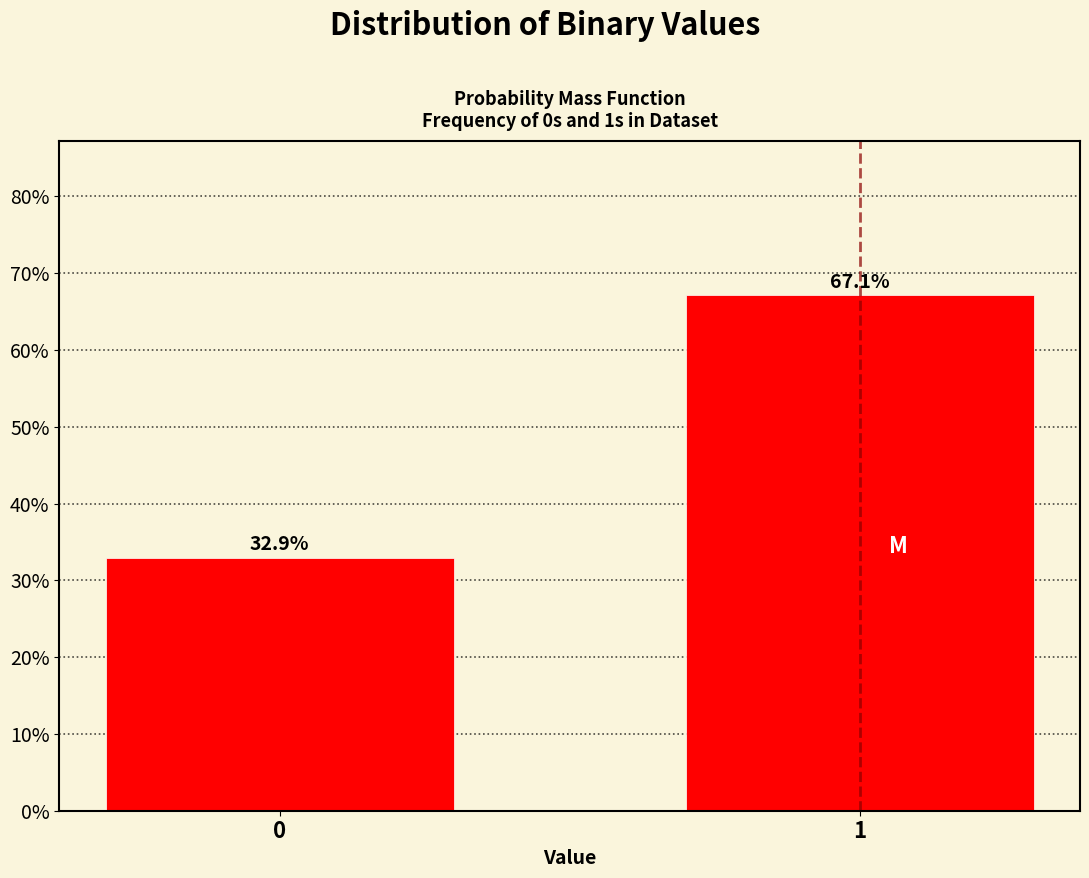

Reading left to right, transcribe all the data shown in this chart.

0=32.9	1=67.1